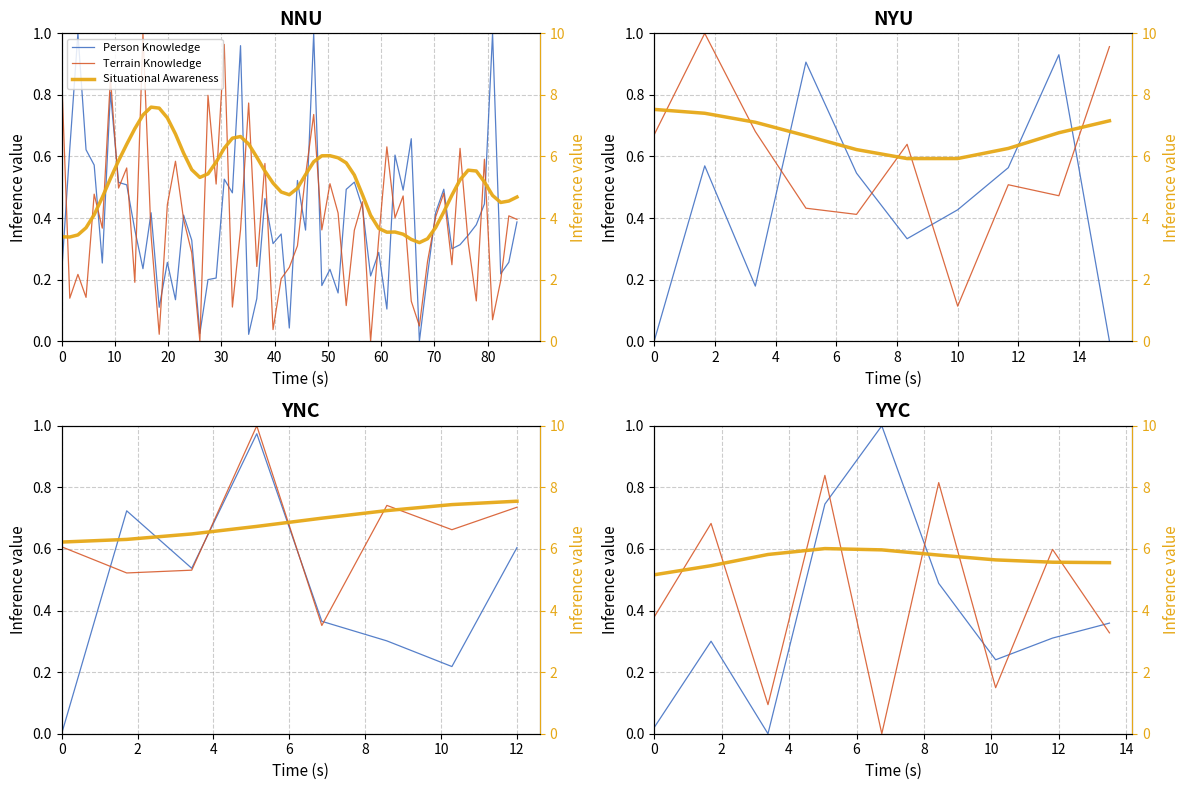

What is the difference between the second highest and second lowest values in the Terrain Knowledge series?

0.7